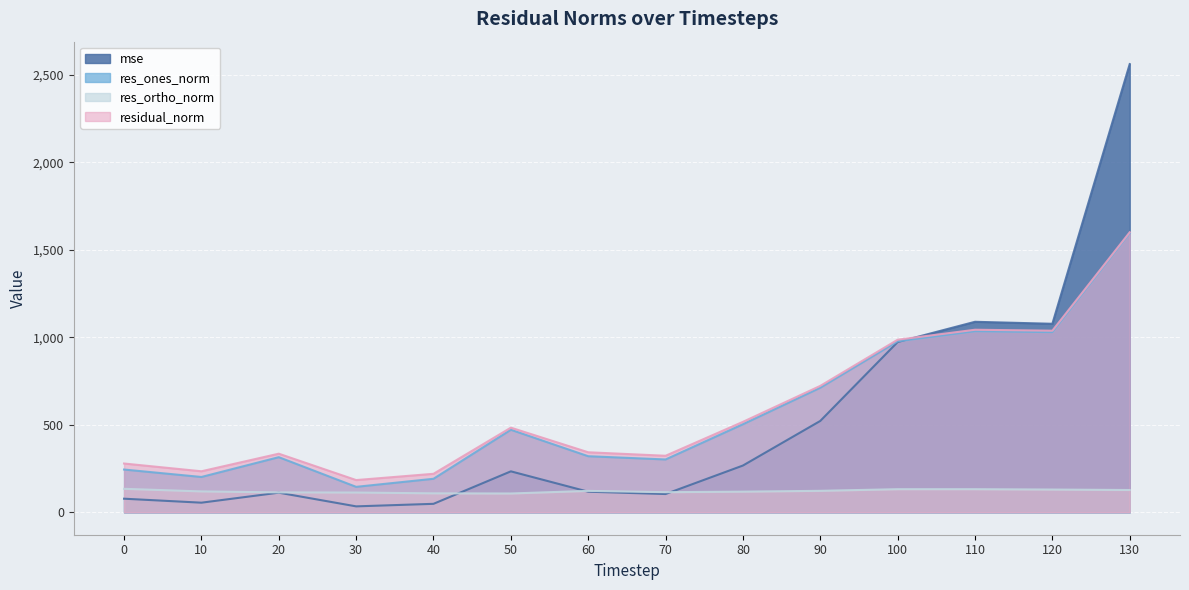

What is the total value across all series at 40?

568.5